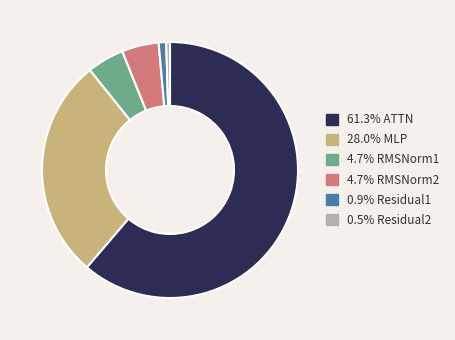

Is there any slice that represents more than half of the pie?

Yes